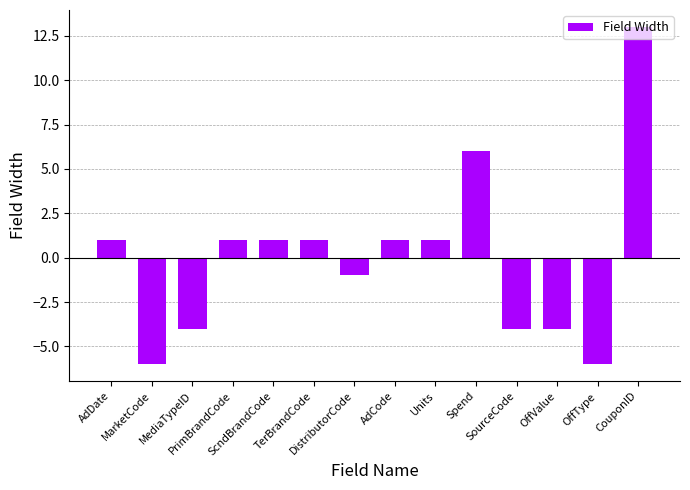

What is the label of the 11th bar from the left?

SourceCode